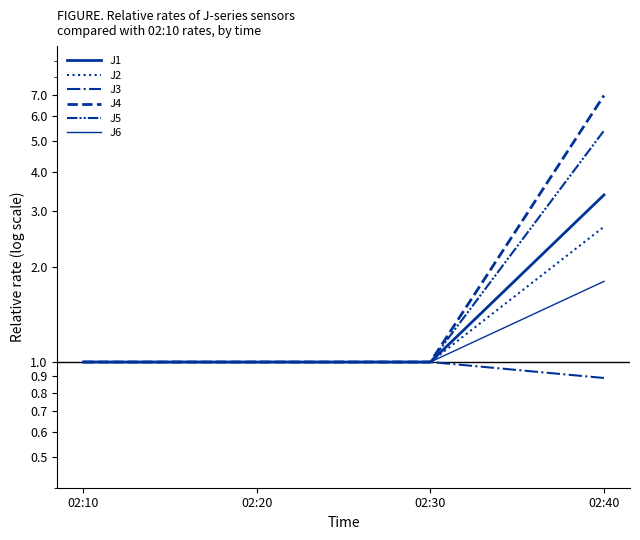

At which category is the sum across all series the highest?

02:40